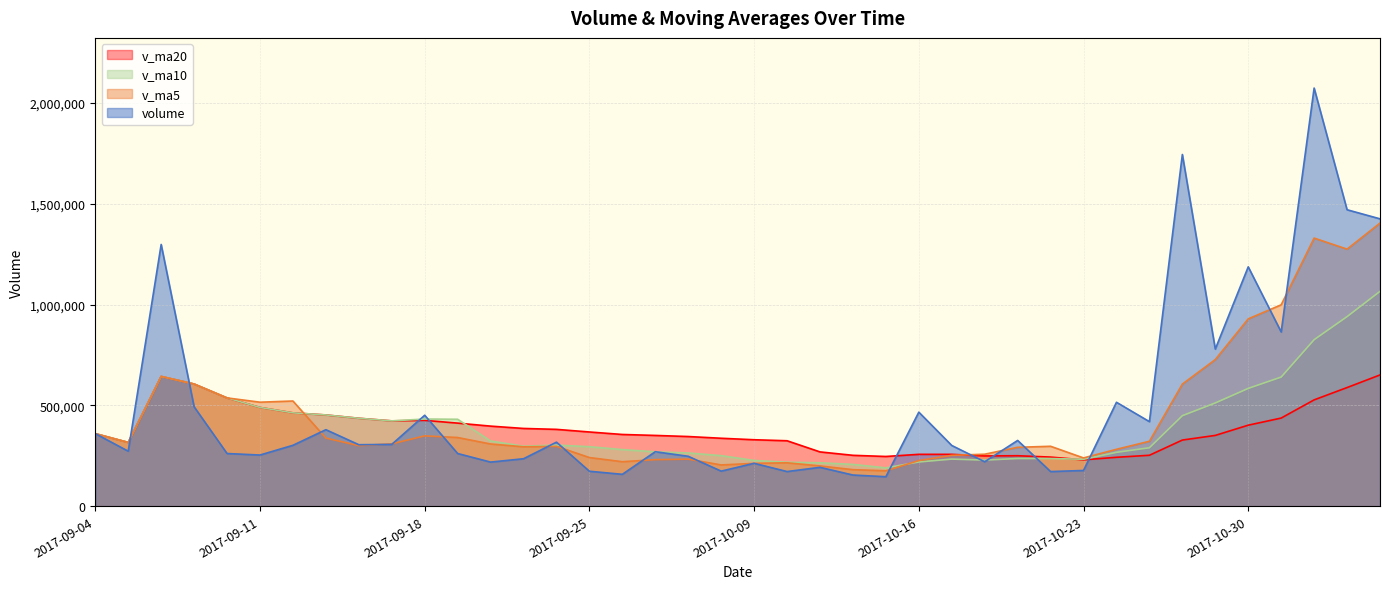

List the labels in order of volume value, largest first.

2017-11-01, 2017-10-26, 2017-11-02, 2017-11-03, 2017-09-06, 2017-10-30, 2017-10-31, 2017-10-27, 2017-10-24, 2017-09-07, 2017-10-16, 2017-09-18, 2017-10-25, 2017-09-13, 2017-09-04, 2017-10-19, 2017-09-22, 2017-09-15, 2017-09-14, 2017-09-12, 2017-10-17, 2017-09-05, 2017-09-27, 2017-09-19, 2017-09-08, 2017-09-11, 2017-09-28, 2017-09-21, 2017-10-18, 2017-09-20, 2017-10-09, 2017-10-11, 2017-10-23, 2017-09-29, 2017-09-25, 2017-10-10, 2017-10-20, 2017-09-26, 2017-10-12, 2017-10-13